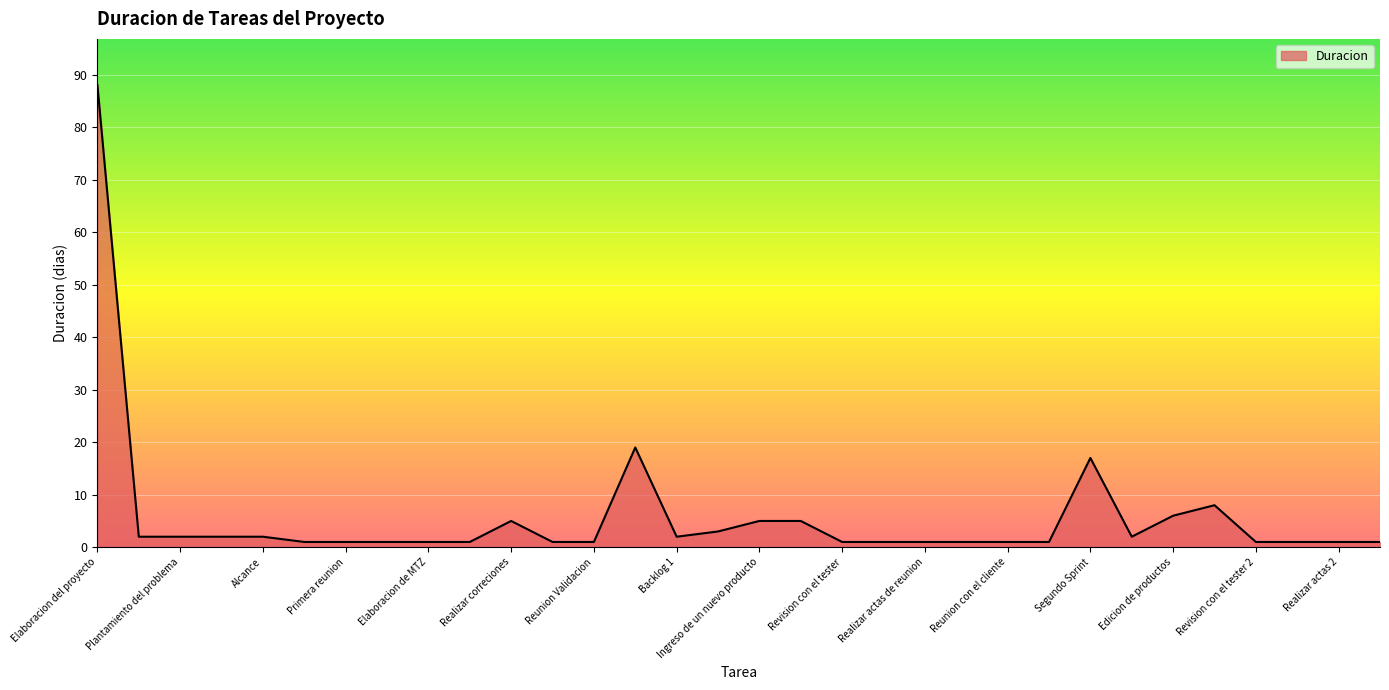

What is the greatest value displayed?

88